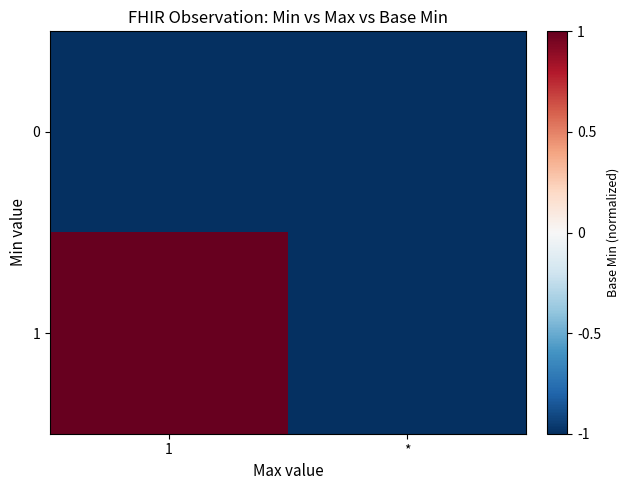

Which label corresponds to the largest value in the chart?

1